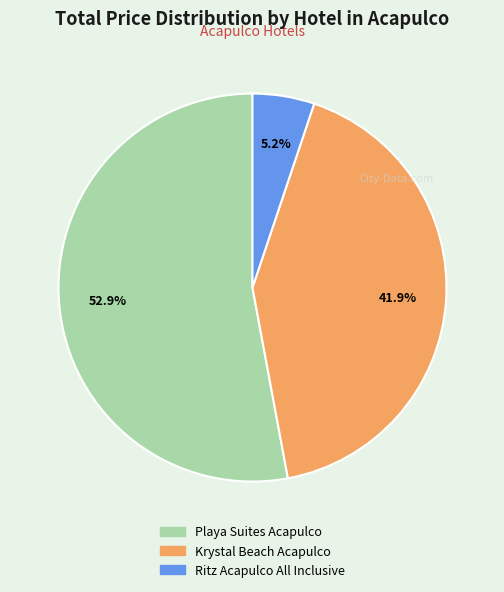

Is Krystal Beach Acapulco the majority of the pie?

No